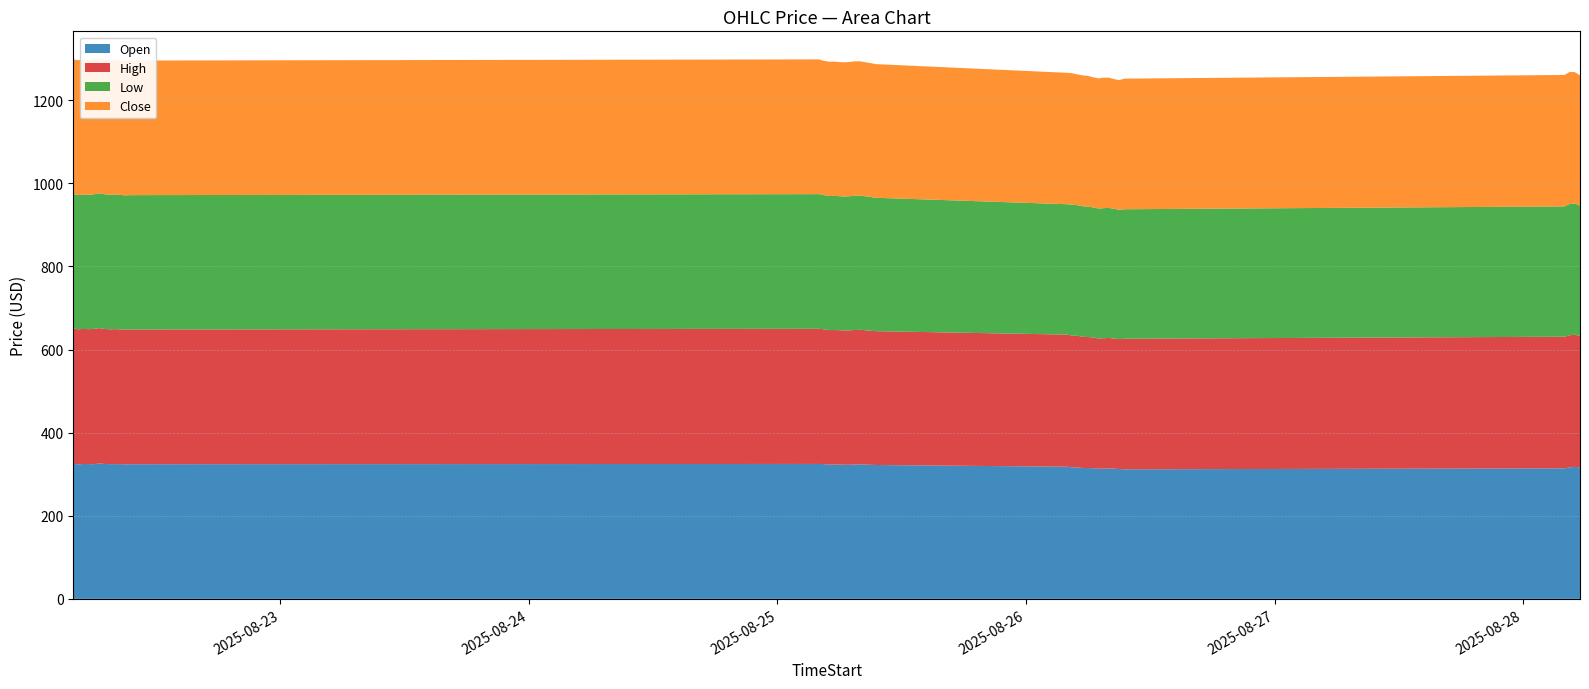

Reading left to right, list all the values displayed in this chart.

Open: 325.0	323.8	324.6	324.4	324.1	325.7	324.8	324.2	324.3	324.3	323.8	324.0	324.7	324.3	323.1	323.2	323.2	322.7	322.8	323.4	323.7	323.2	322.6	322.1	318.0	316.4	316.5	314.8	315.0	314.5	313.2	313.3	314.0	313.4	312.5	311.8	314.1	316.4	317.7	316.4
High: 326.0	325.0	325.0	324.7	325.7	326.0	325.0	324.5	324.9	324.4	324.2	324.2	325.3	324.5	323.7	323.7	323.4	323.2	323.5	323.8	324.0	323.2	322.6	322.1	318.0	317.0	316.6	315.8	315.2	314.5	313.5	314.0	314.0	313.4	312.5	314.4	316.8	318.1	318.0	316.5
Low: 323.4	323.1	323.5	323.5	323.9	324.5	324.1	324.0	324.0	323.5	323.1	323.4	324.1	323.0	322.8	322.9	322.5	322.5	322.8	323.0	323.0	322.5	322.0	321.0	313.8	315.2	314.2	314.4	314.0	313.0	312.8	313.0	313.1	312.0	311.5	311.6	313.6	315.9	315.8	313.5
Close: 323.8	324.7	324.1	324.3	325.7	324.8	324.2	324.3	324.3	323.9	324.0	324.0	324.3	323.1	323.2	323.2	322.7	323.0	323.3	323.5	323.1	322.6	322.1	321.7	316.3	316.4	314.7	314.9	314.5	313.2	313.2	314.0	313.4	312.5	311.8	314.4	316.4	317.7	316.3	313.8